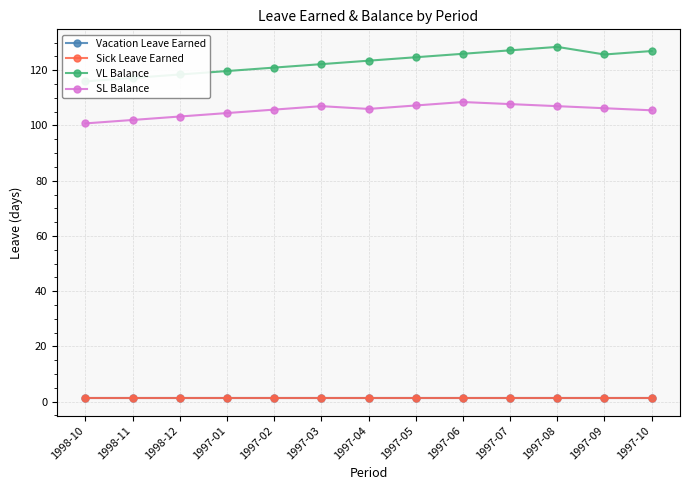

Is the value of Vacation Leave Earned at 1997-04 greater than the value of VL Balance at 1997-07?

No